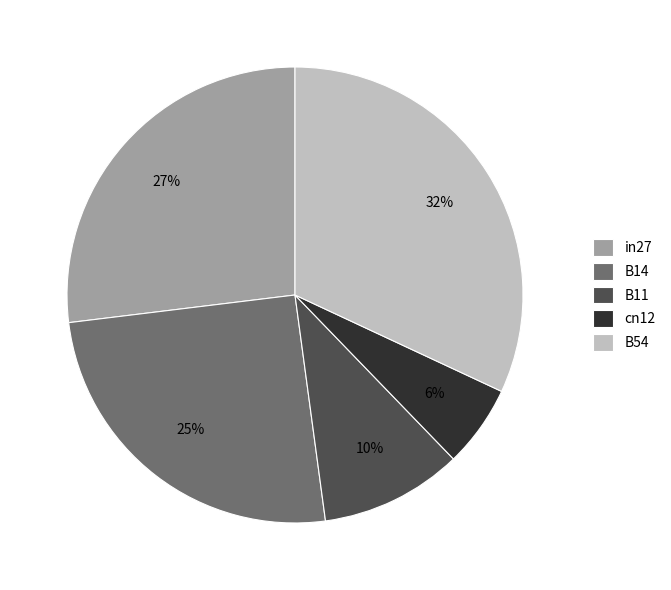

To the nearest percent, what percentage of the pie is cn12?

6%